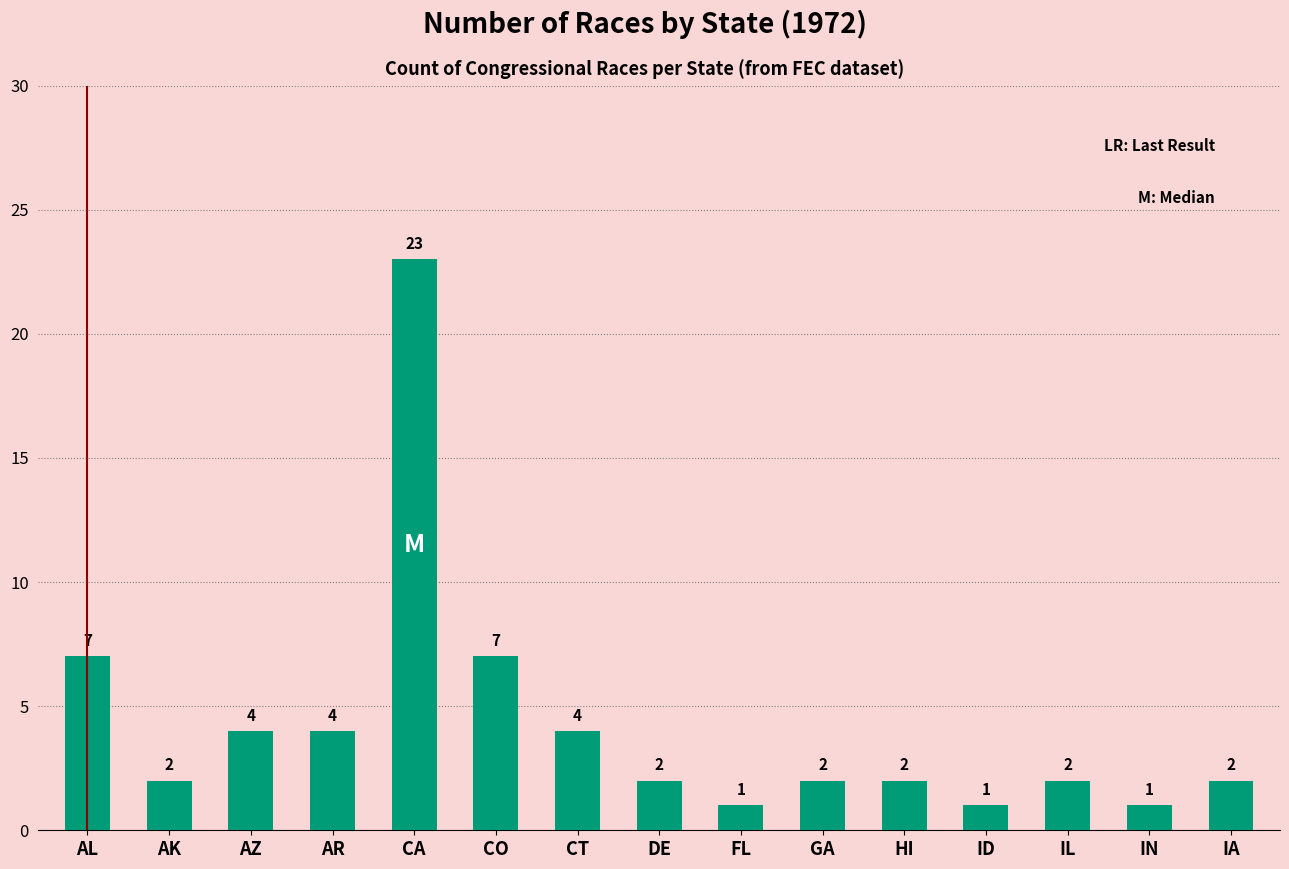

What is the average value?

4